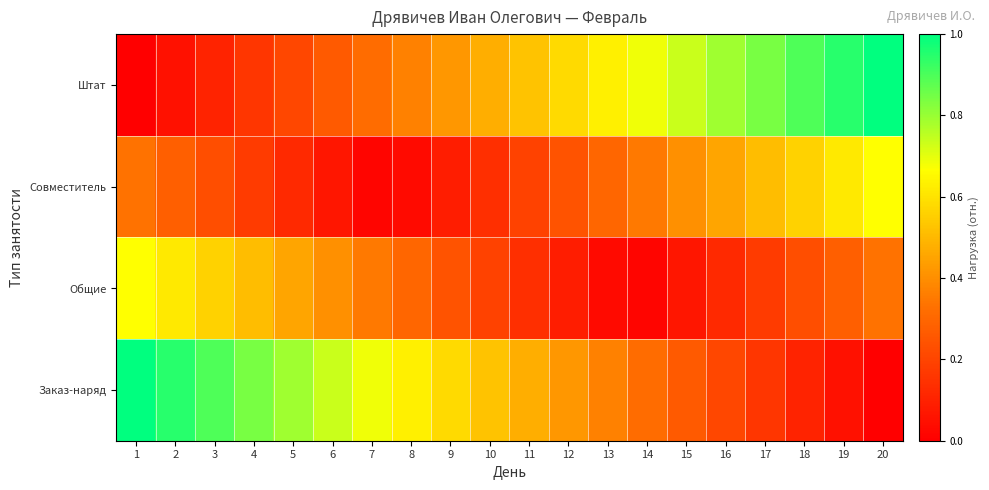

What is the maximum value shown in the chart?

1.0